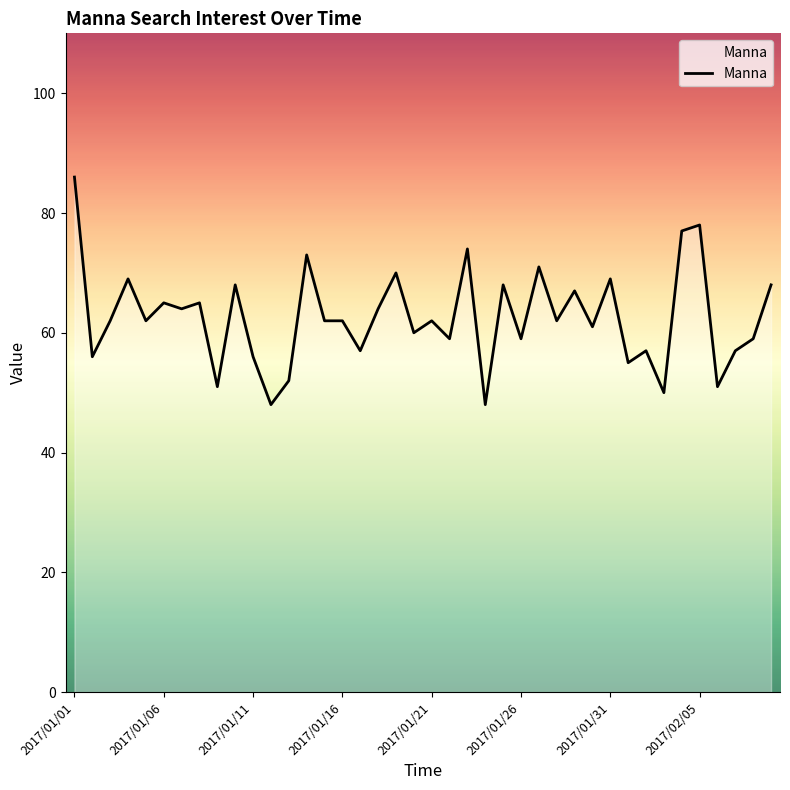

What is the difference between the maximum and minimum values?

38